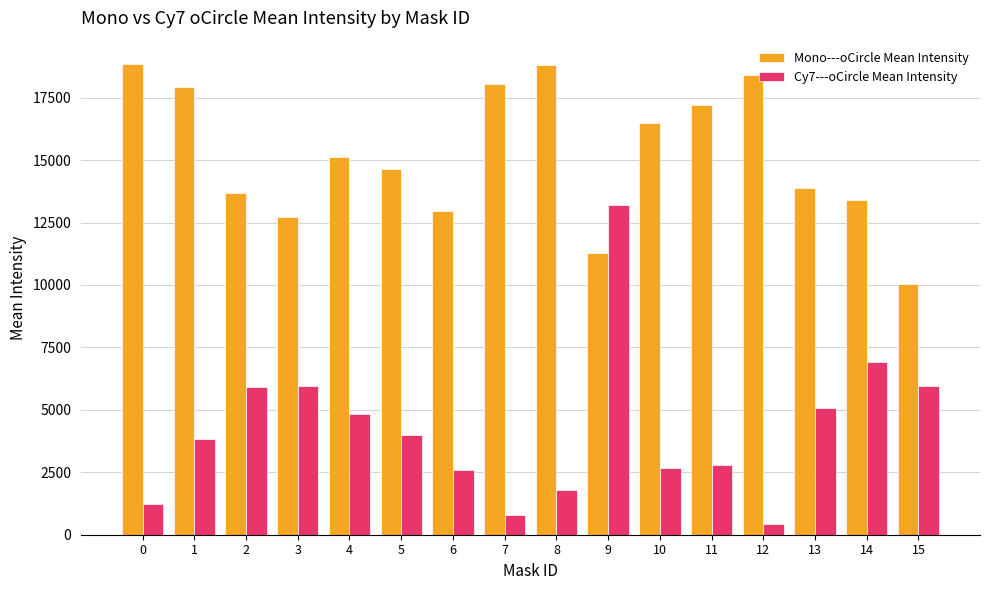

Which category has the lowest value in the Mono---oCircle Mean Intensity series?

15